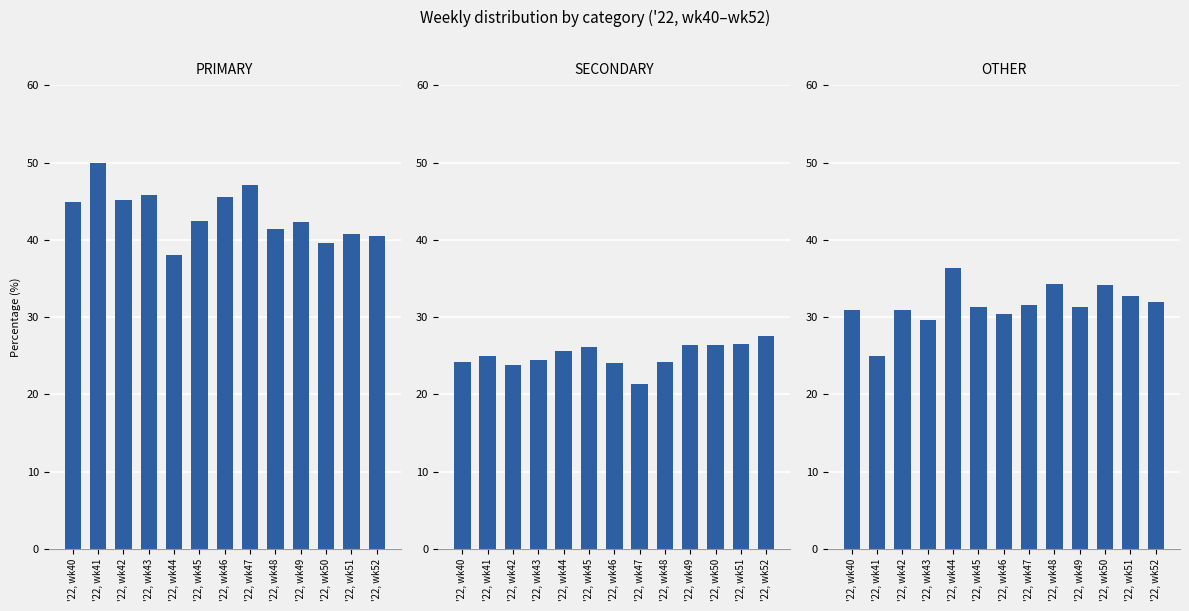

Where does the OTHER series first go above 31?

'22, wk44